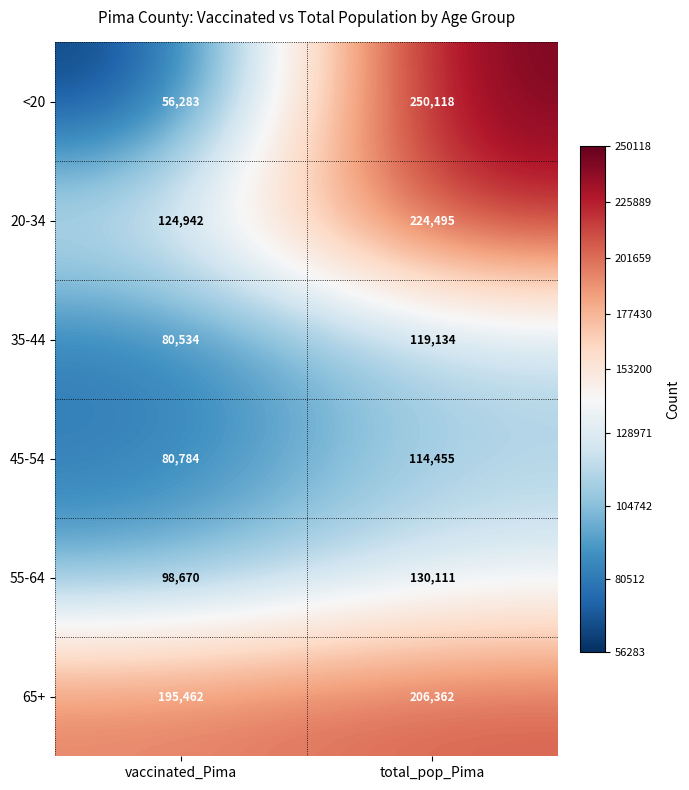

What is the smallest value displayed?

56283